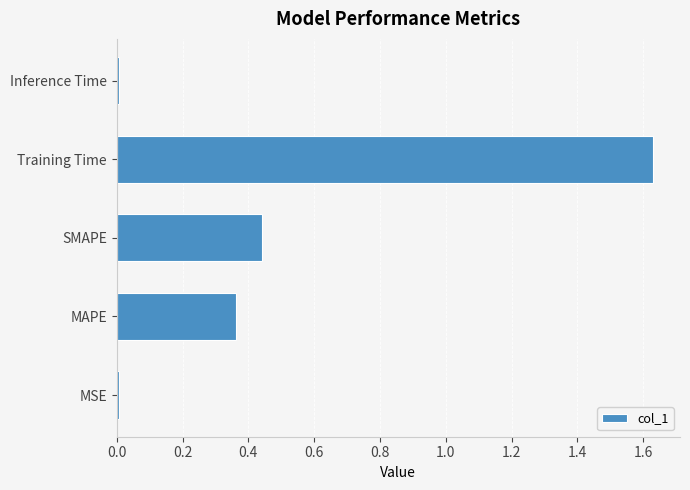

Are the bars grouped side by side (vs. stacked)?

No